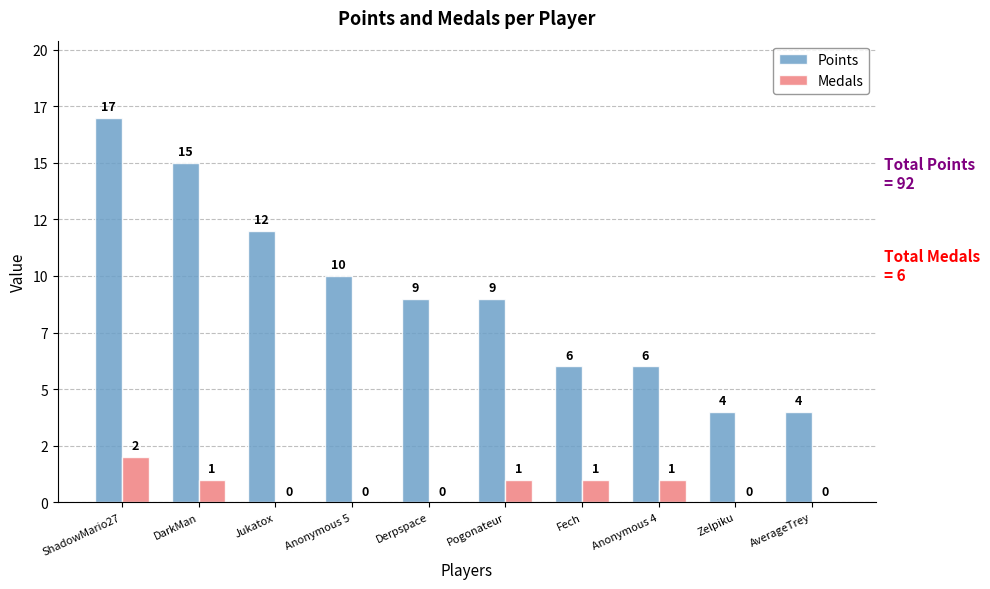

Which category has the lowest value across all series?

Jukatox